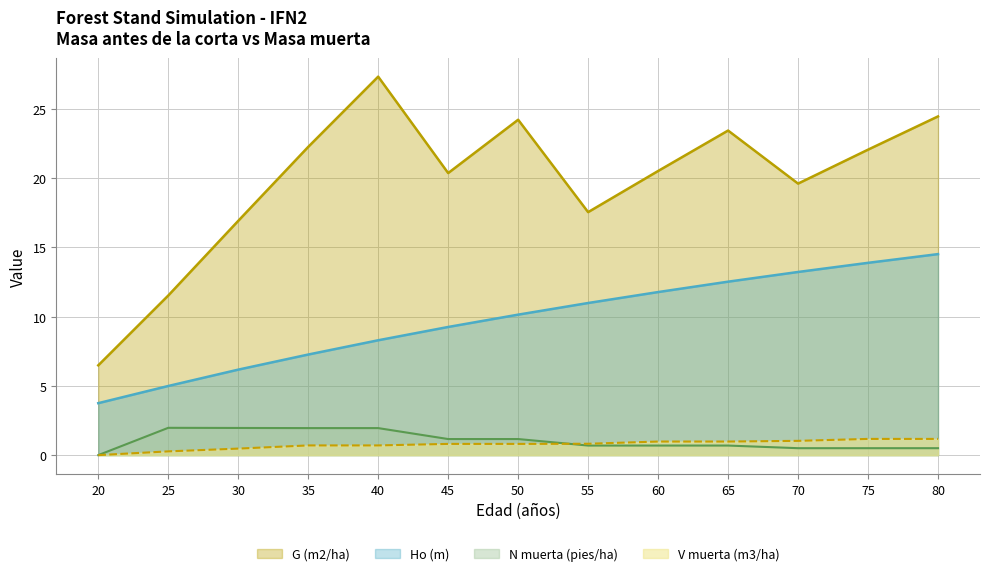

How many distinct data groups are displayed?

4